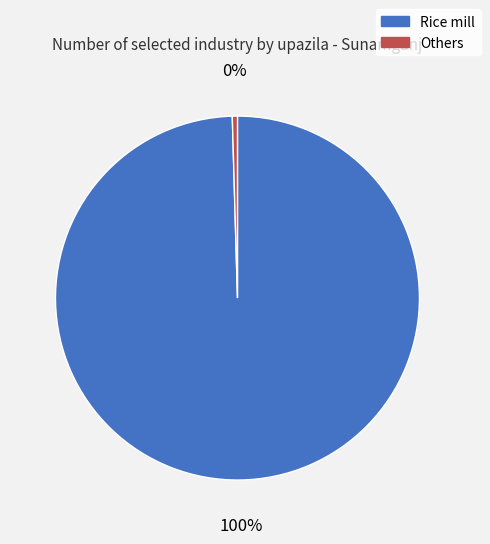

To the nearest percent, what is the average slice percentage?

50%